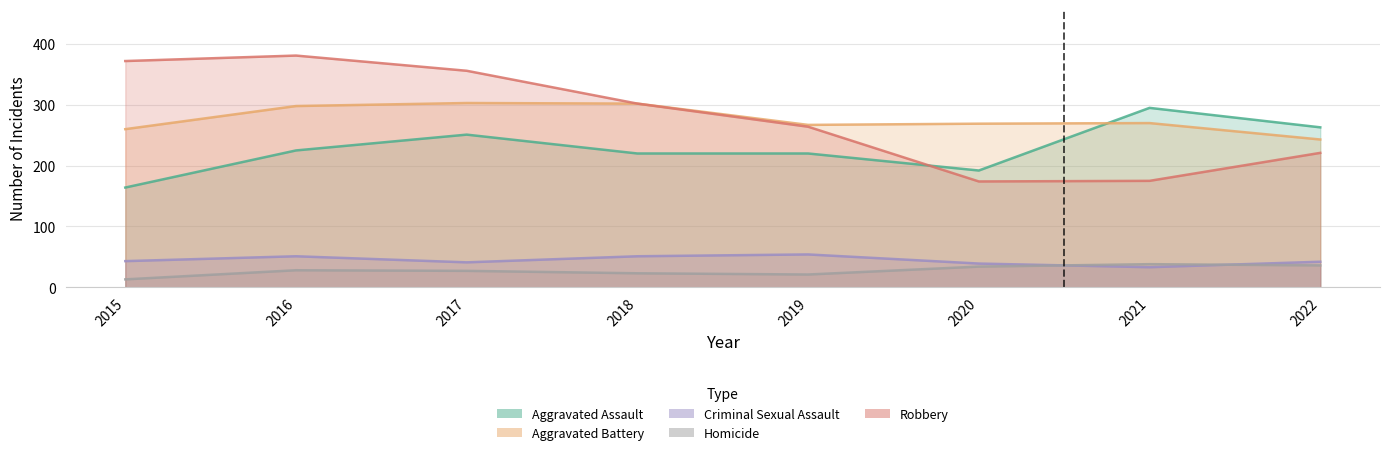

How many interior local valleys does the Criminal Sexual Assault series have?

2